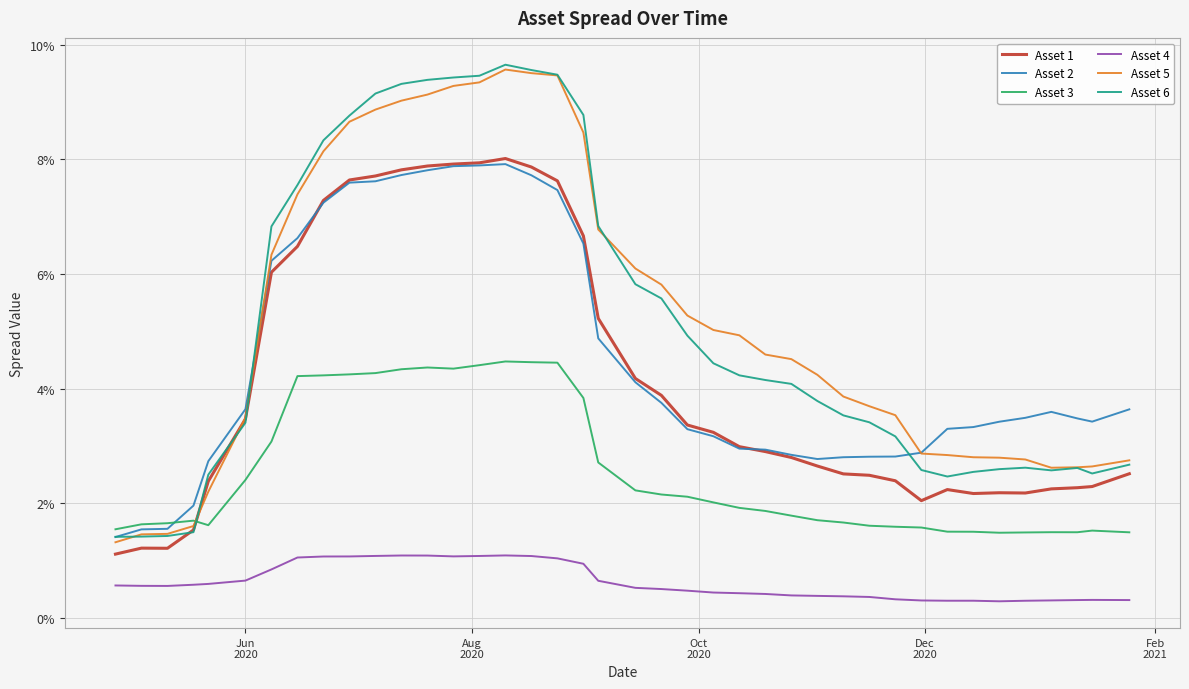

Reading left to right, list all the values displayed in this chart.

Asset 1: 0.0	0.0	0.0	0.0	0.0	0.0	0.1	0.1	0.1	0.1	0.1	0.1	0.1	0.1	0.1	0.1	0.1	0.1	0.1	0.1	0.0	0.0	0.0	0.0	0.0	0.0	0.0	0.0	0.0	0.0	0.0	0.0	0.0	0.0	0.0	0.0	0.0	0.0	0.0	0.0
Asset 2: 0.0	0.0	0.0	0.0	0.0	0.0	0.1	0.1	0.1	0.1	0.1	0.1	0.1	0.1	0.1	0.1	0.1	0.1	0.1	0.0	0.0	0.0	0.0	0.0	0.0	0.0	0.0	0.0	0.0	0.0	0.0	0.0	0.0	0.0	0.0	0.0	0.0	0.0	0.0	0.0
Asset 3: 0.0	0.0	0.0	0.0	0.0	0.0	0.0	0.0	0.0	0.0	0.0	0.0	0.0	0.0	0.0	0.0	0.0	0.0	0.0	0.0	0.0	0.0	0.0	0.0	0.0	0.0	0.0	0.0	0.0	0.0	0.0	0.0	0.0	0.0	0.0	0.0	0.0	0.0	0.0	0.0
Asset 4: 0.0	0.0	0.0	0.0	0.0	0.0	0.0	0.0	0.0	0.0	0.0	0.0	0.0	0.0	0.0	0.0	0.0	0.0	0.0	0.0	0.0	0.0	0.0	0.0	0.0	0.0	0.0	0.0	0.0	0.0	0.0	0.0	0.0	0.0	0.0	0.0	0.0	0.0	0.0	0.0
Asset 5: 0.0	0.0	0.0	0.0	0.0	0.0	0.1	0.1	0.1	0.1	0.1	0.1	0.1	0.1	0.1	0.1	0.1	0.1	0.1	0.1	0.1	0.1	0.1	0.1	0.0	0.0	0.0	0.0	0.0	0.0	0.0	0.0	0.0	0.0	0.0	0.0	0.0	0.0	0.0	0.0
Asset 6: 0.0	0.0	0.0	0.0	0.0	0.0	0.1	0.1	0.1	0.1	0.1	0.1	0.1	0.1	0.1	0.1	0.1	0.1	0.1	0.1	0.1	0.1	0.0	0.0	0.0	0.0	0.0	0.0	0.0	0.0	0.0	0.0	0.0	0.0	0.0	0.0	0.0	0.0	0.0	0.0